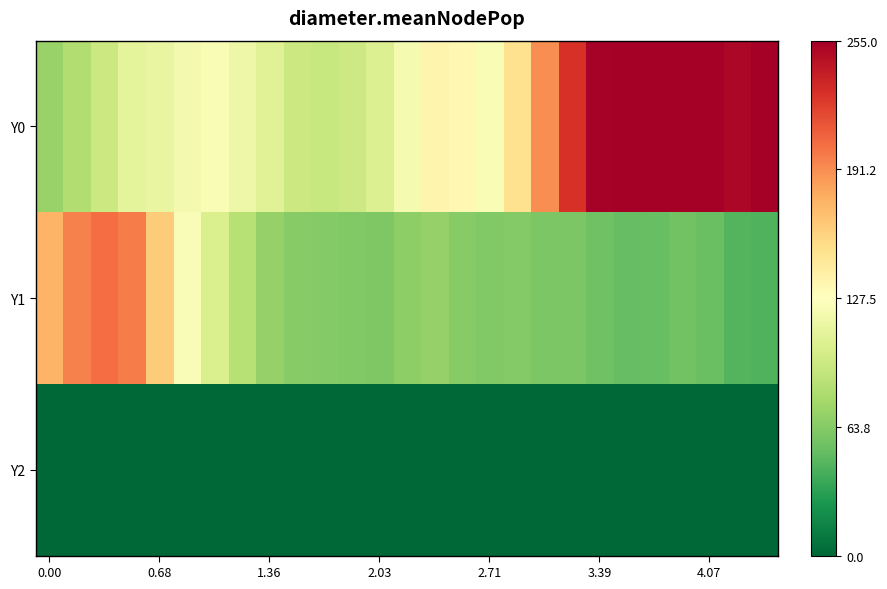

Which label corresponds to the largest value in the chart?

21